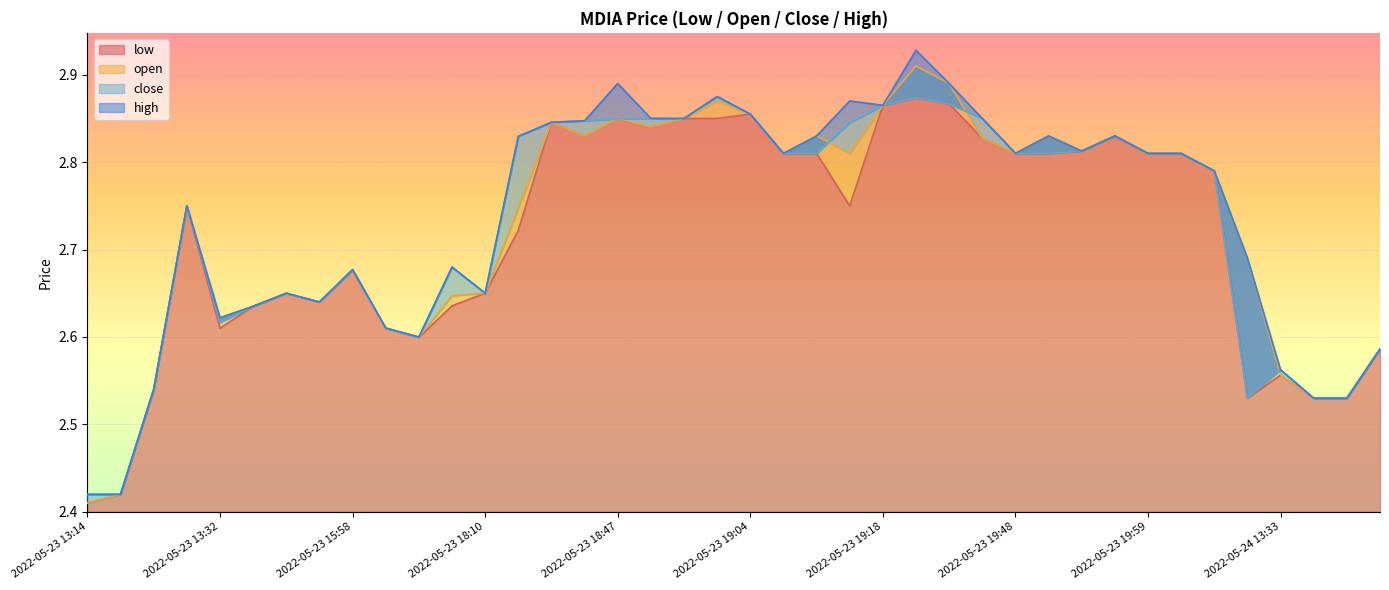

Where is the first local minimum for close?

2022-05-23 13:32